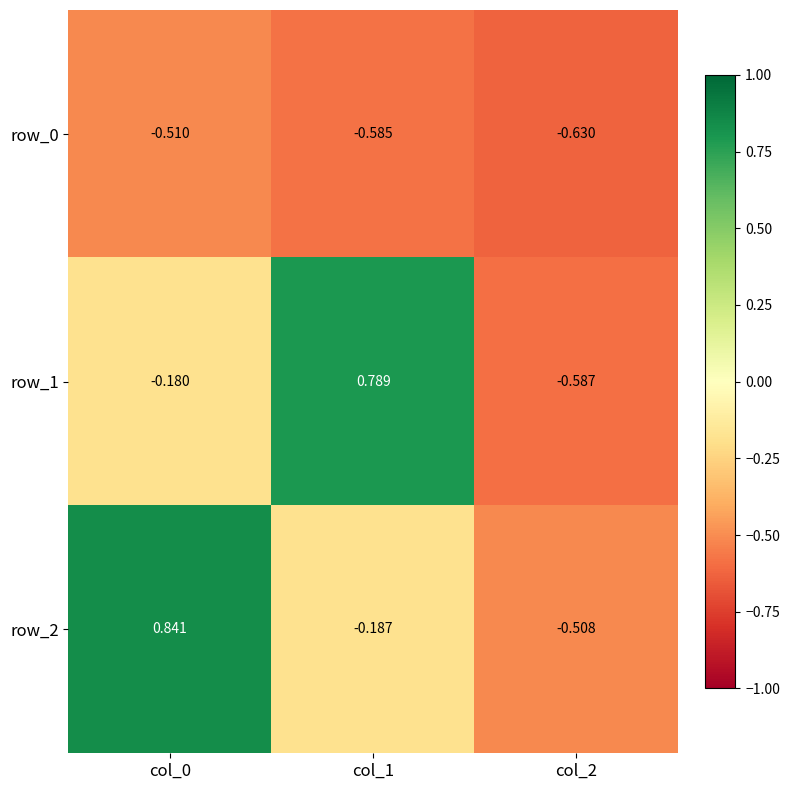

Is the value of row_2 at col_1 greater than the value of row_1 at col_1?

No